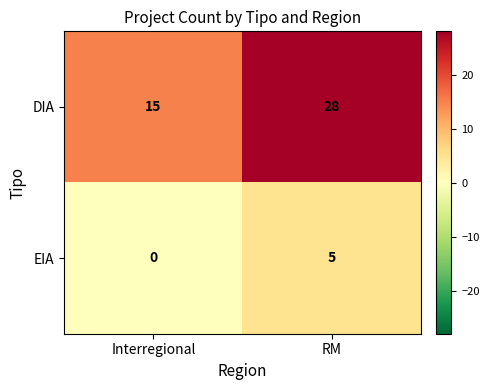

At which category is the sum across all series the highest?

RM